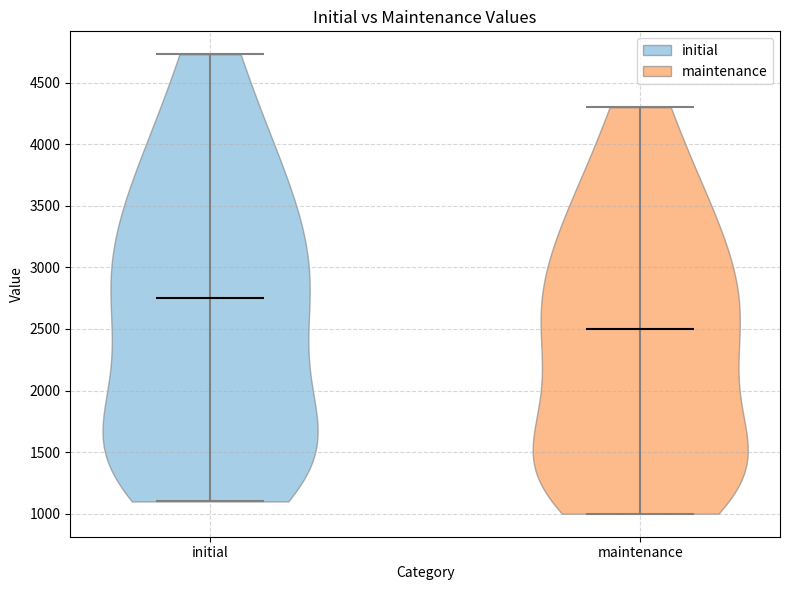

What is the lowest point the violin for initial reaches on the y-axis? The values are not printed on the chart, so give them approximately, as read against the axis.

1100